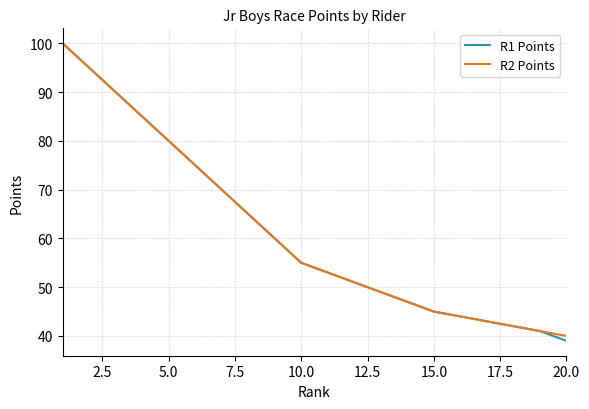

Which series has the widest spread of values?

R1 Points